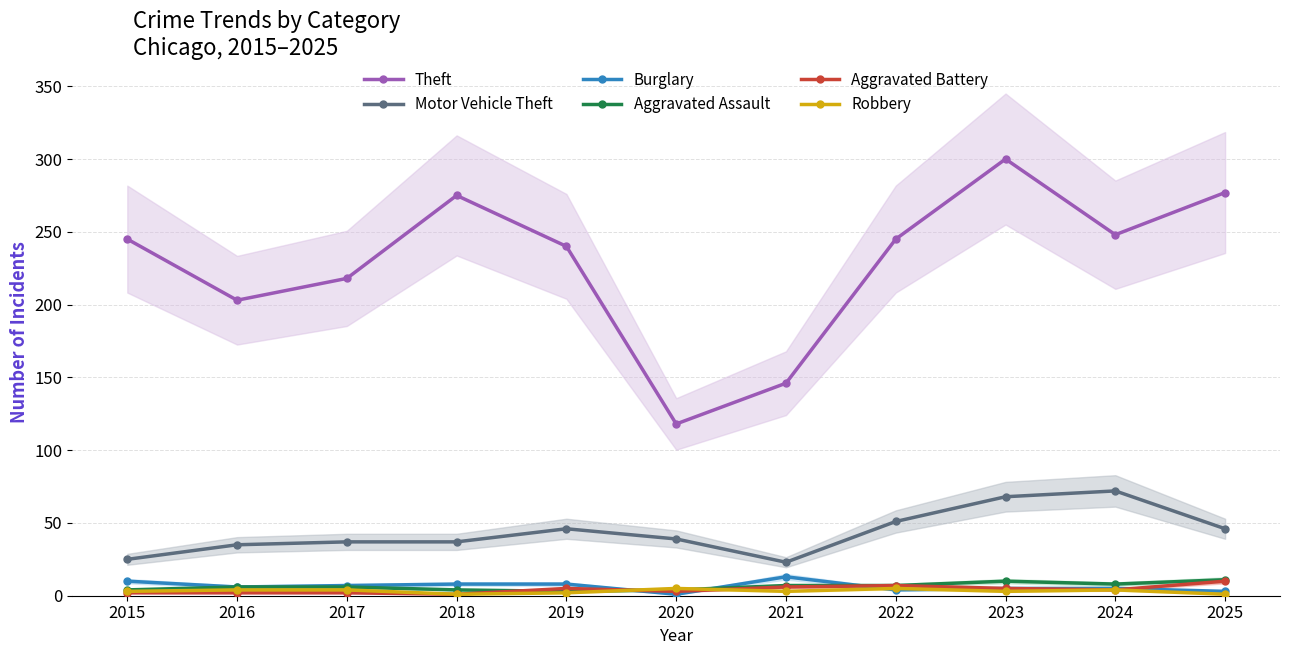

Between 2021 and 2024, which is larger?

2024